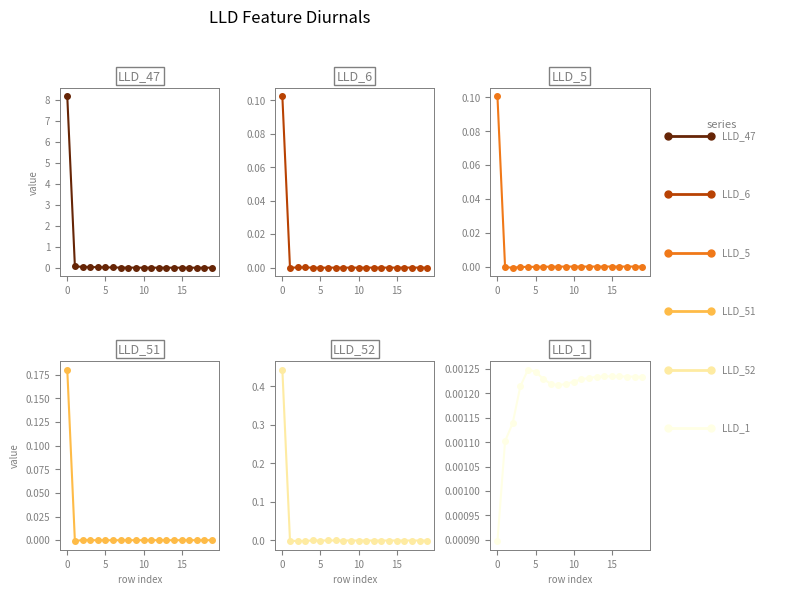

True or false: LLD_47 has more than 0 interior local peaks.

False